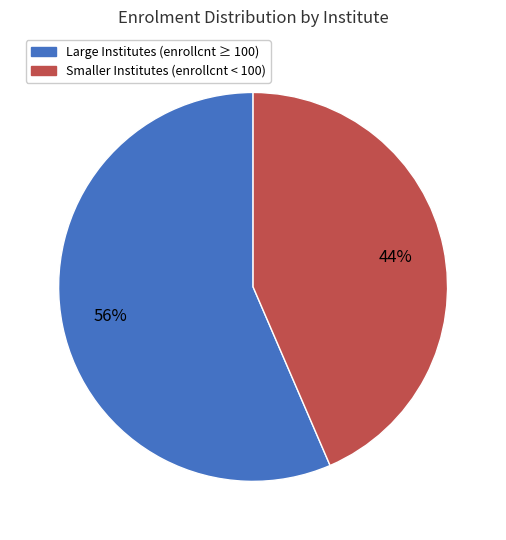

To the nearest percent, what is the average slice percentage?

50%